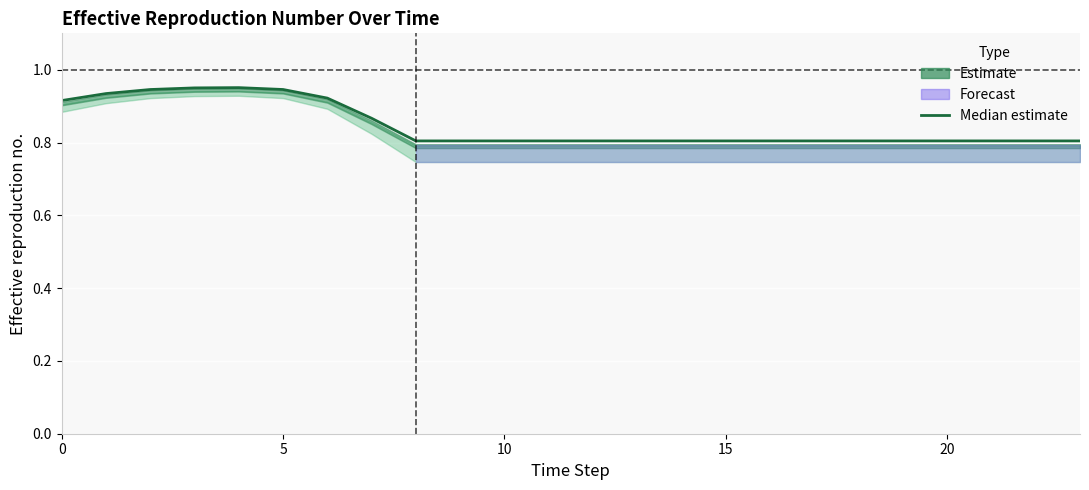

Is it true that the value at 9 is 0.2?

False